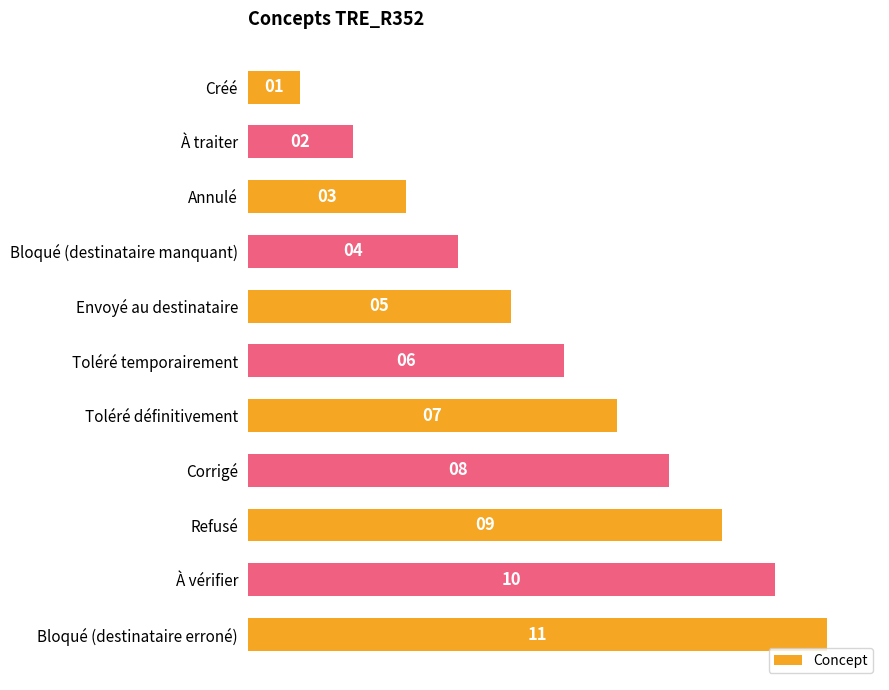

List the labels in order of value, largest first.

Bloqué (destinataire erroné), À vérifier, Refusé, Corrigé, Toléré définitivement, Toléré temporairement, Envoyé au destinataire, Bloqué (destinataire manquant), Annulé, À traiter, Créé